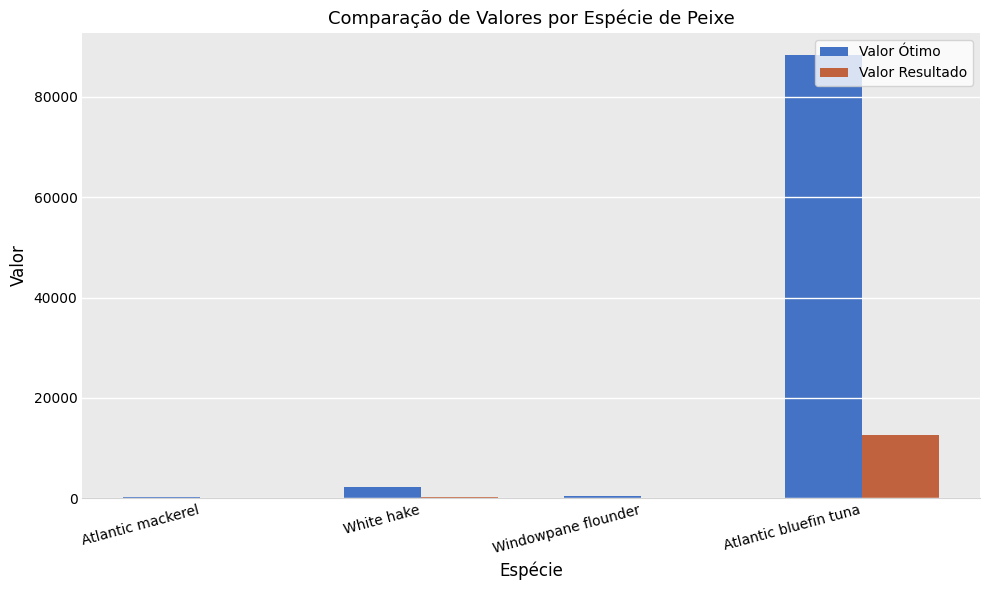

True or false: Valor Resultado has a value of 12666.7 at Atlantic bluefin tuna.

True